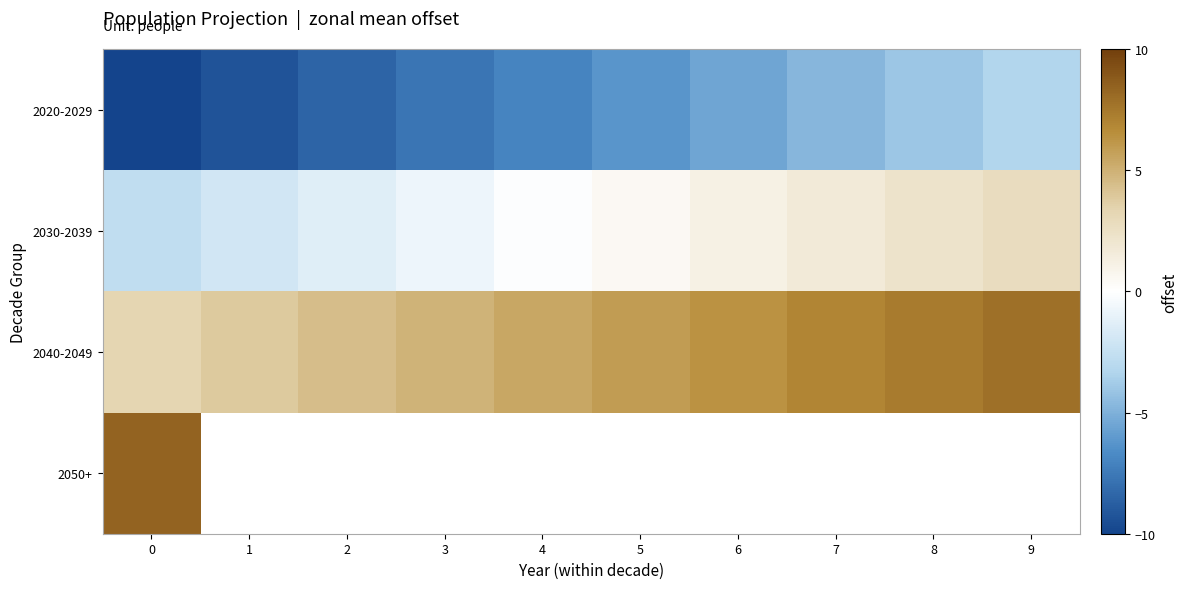

True or false: 2030-2039 has a value of -0.6 at 1.

False